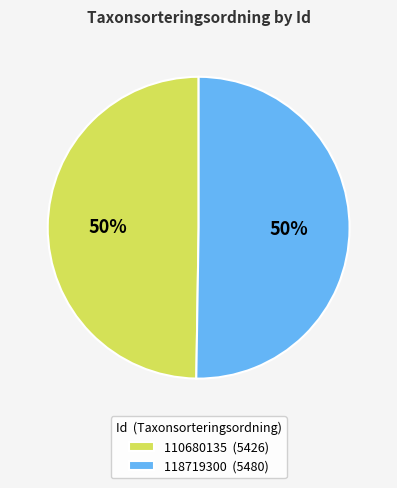

To the nearest percent, what is the combined percentage of 118719300 and 110680135?

100%